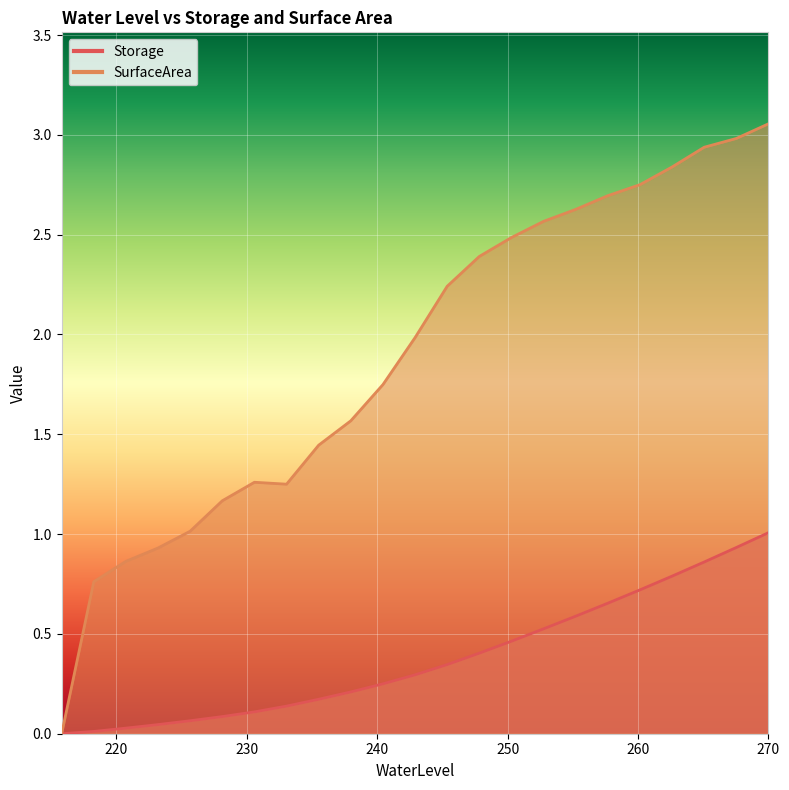

Which series has the largest total across all categories?

SurfaceArea